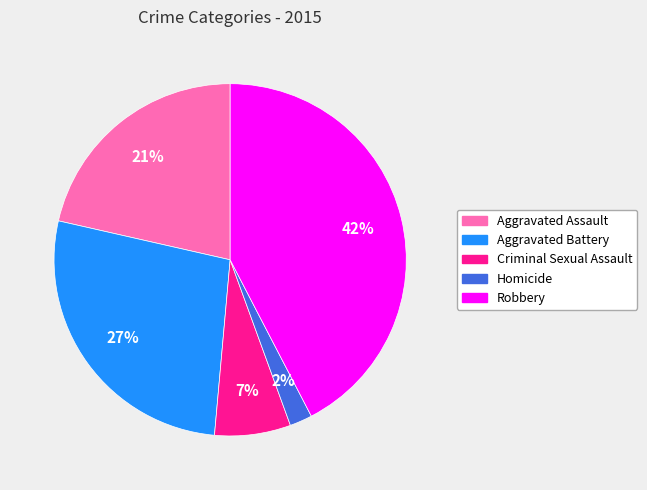

Rank the categories by value from lowest to highest.

Homicide, Criminal Sexual Assault, Aggravated Assault, Aggravated Battery, Robbery